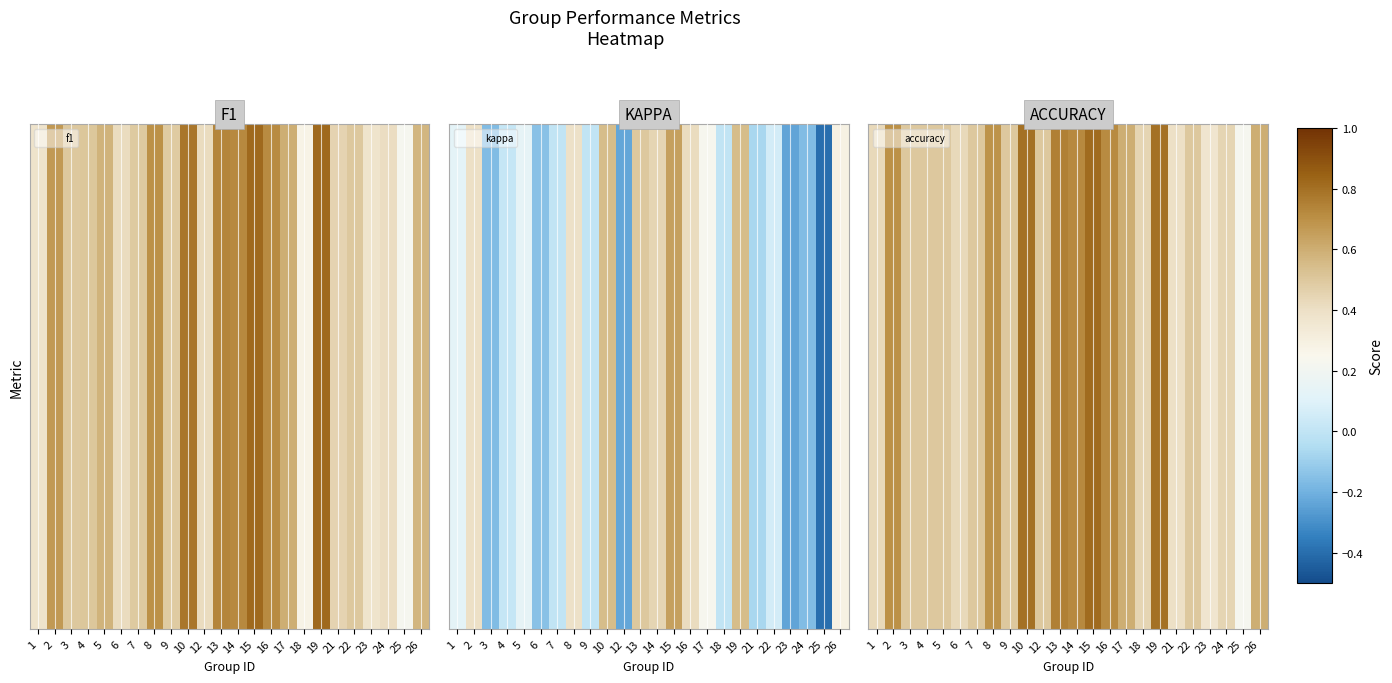

Between 24 and 2, which is larger?

2